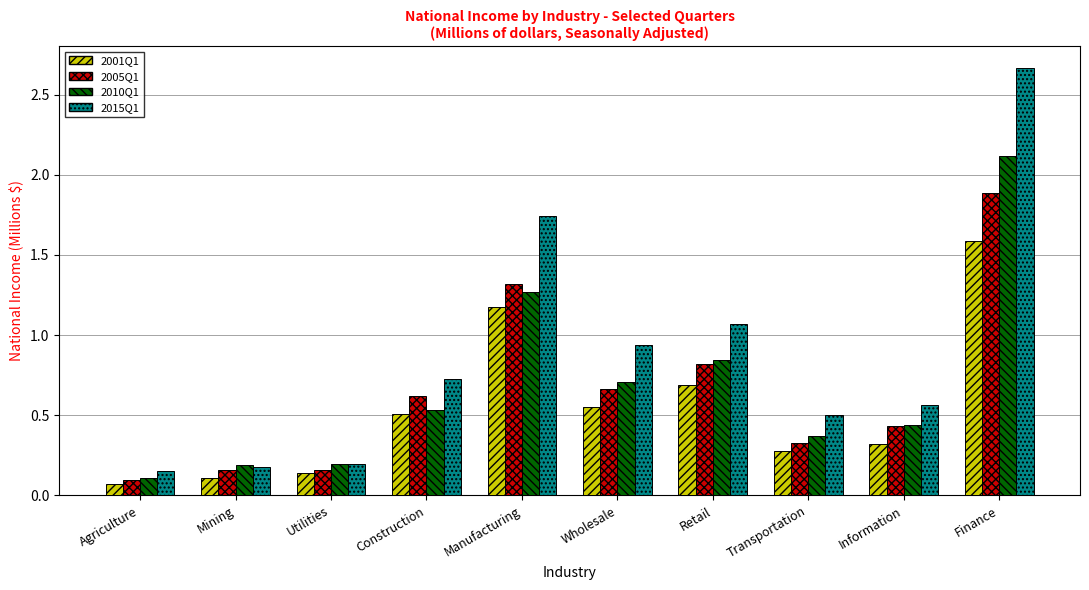

Which label corresponds to the largest value in the chart?

Finance